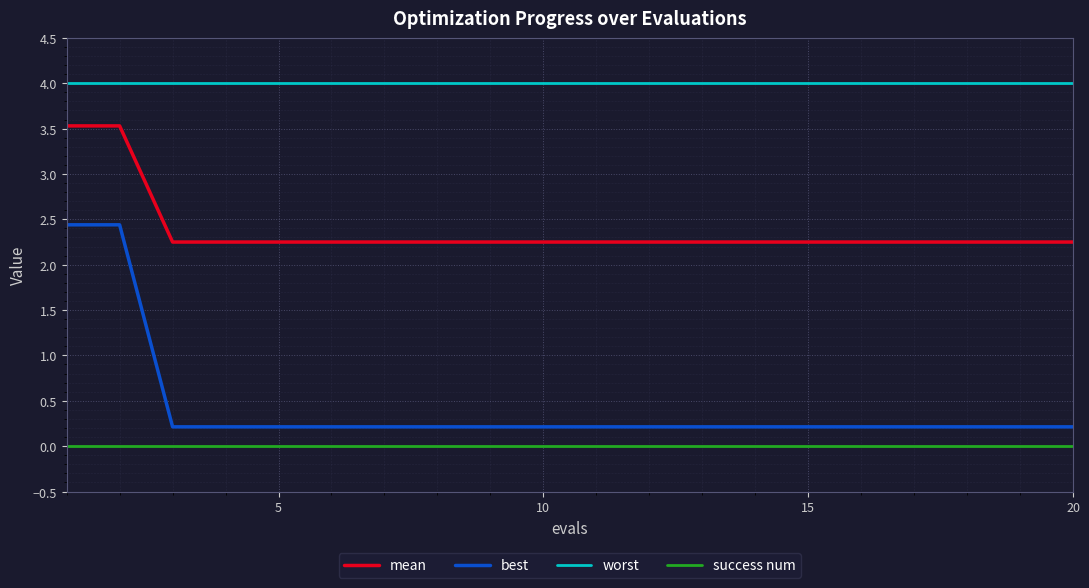

What is the greatest value displayed?

4.0